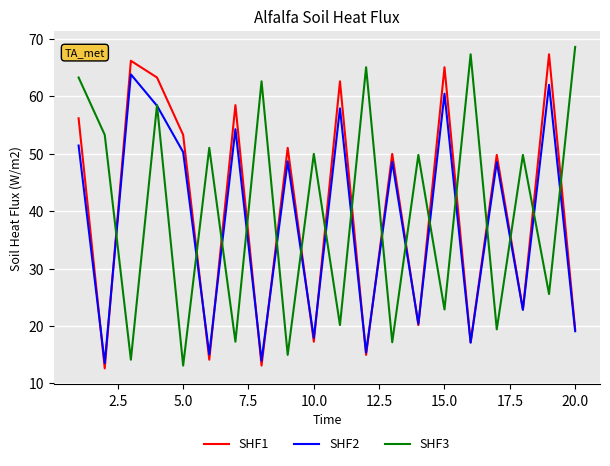

Does the chart display data point markers on the line(s)?

No